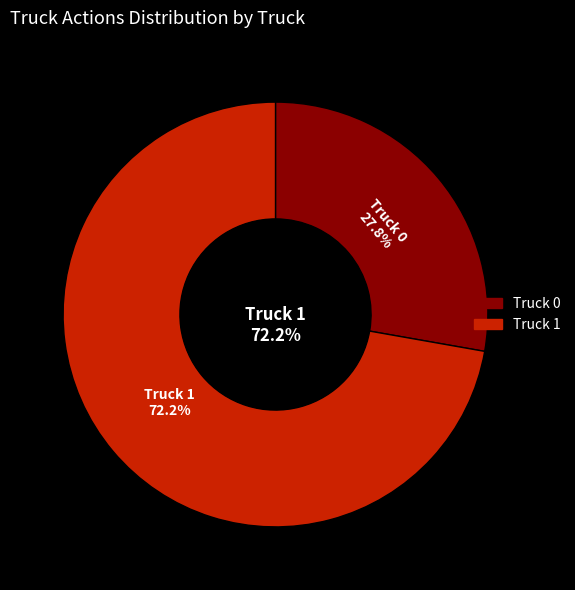

Is there a majority slice in this chart?

Yes